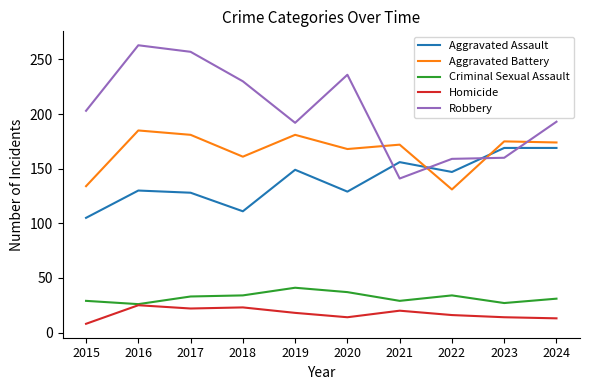

At which category does Robbery reach its first local valley?

2019